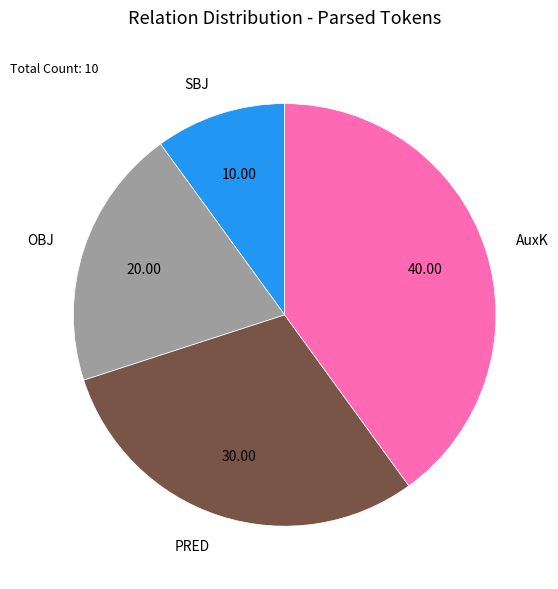

Is it true that AuxK is 54% of the pie?

False